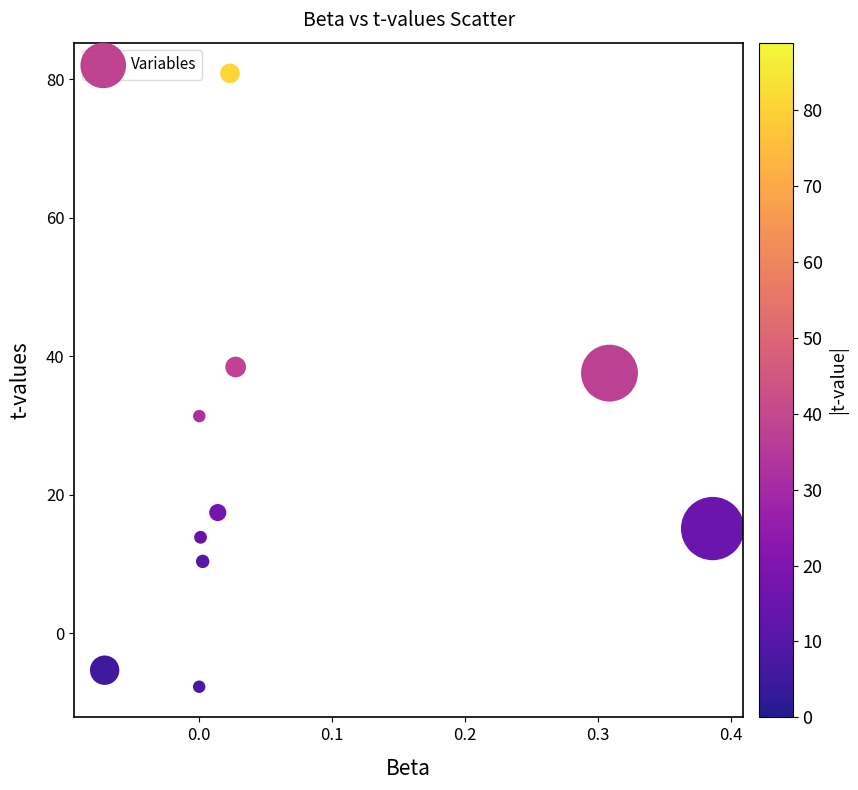

What is the average Y value?

23.2